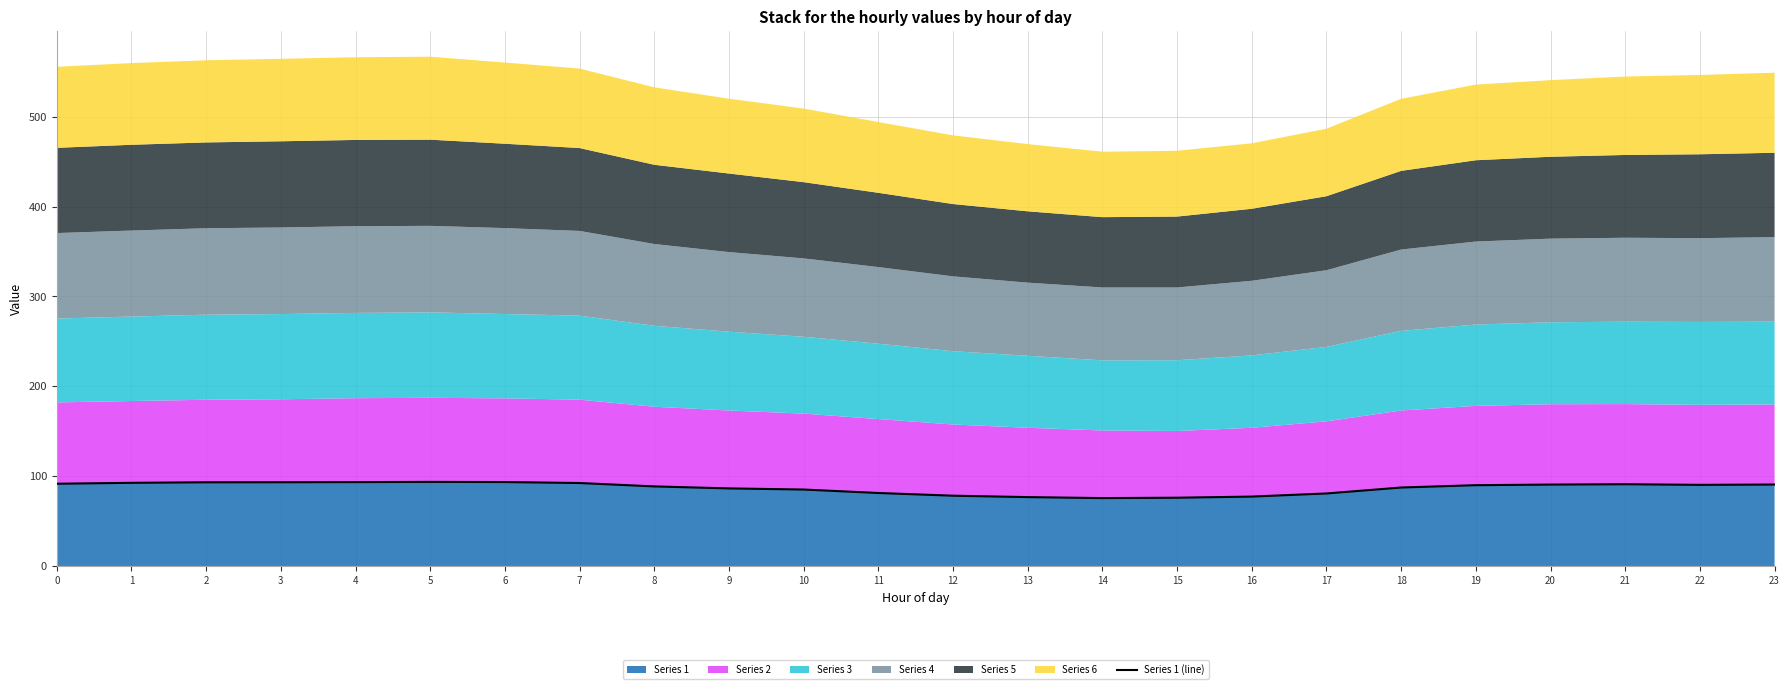

How many data points does each series have?

24